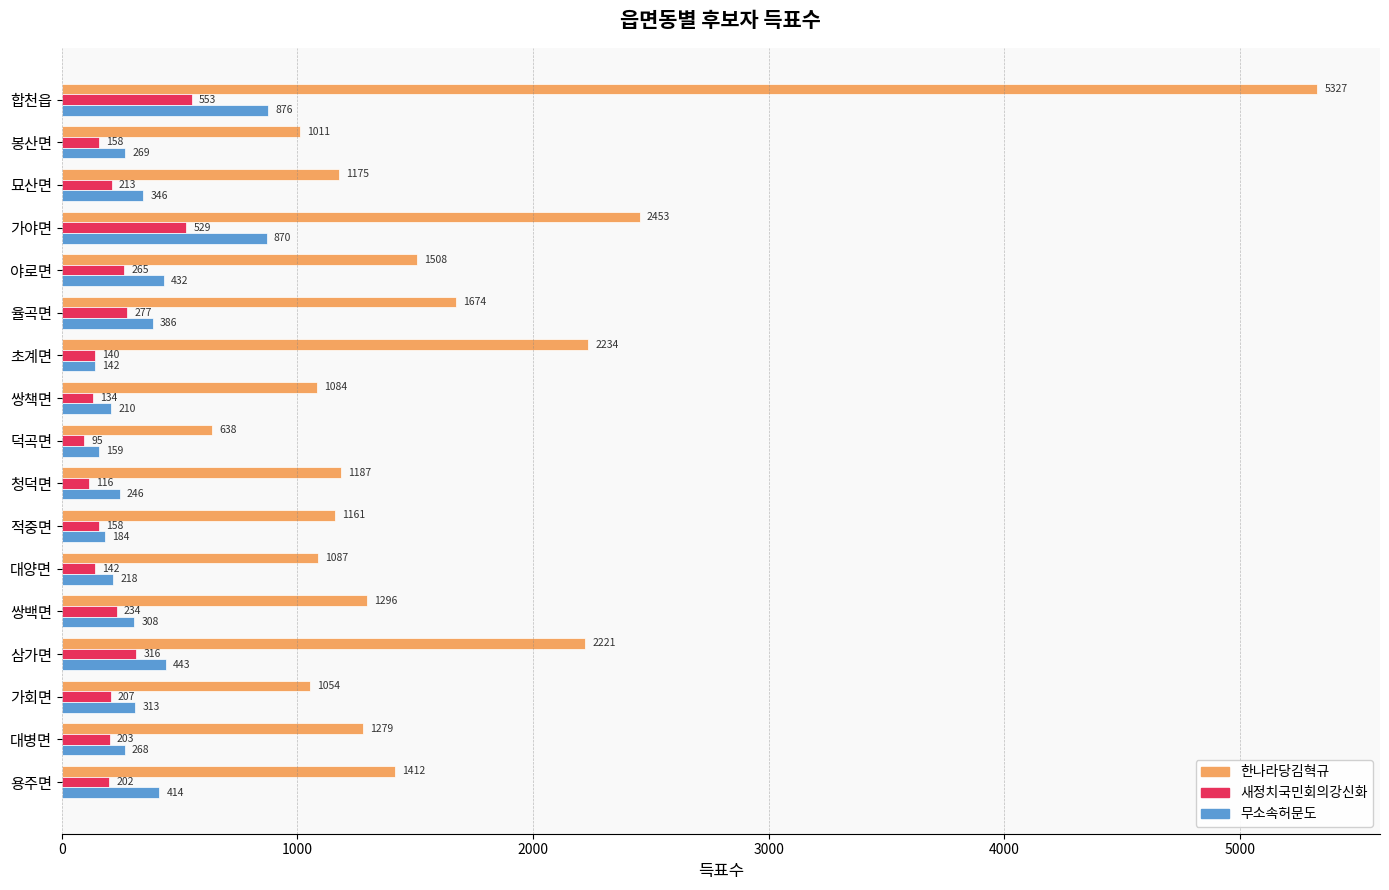

Rank the series by their maximum value, from lowest to highest.

새정치국민회의강신화, 무소속허문도, 한나라당김혁규